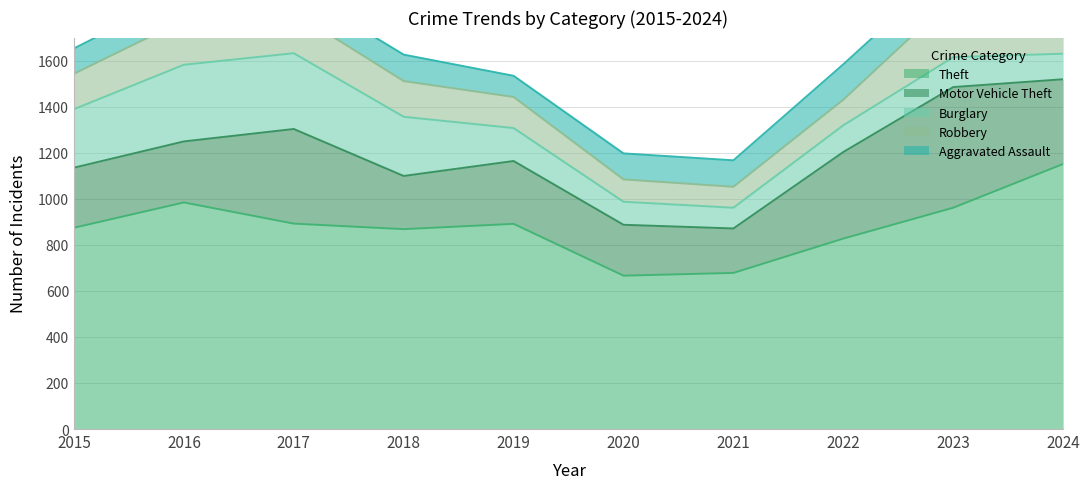

Where is the first local minimum for Theft?

2018